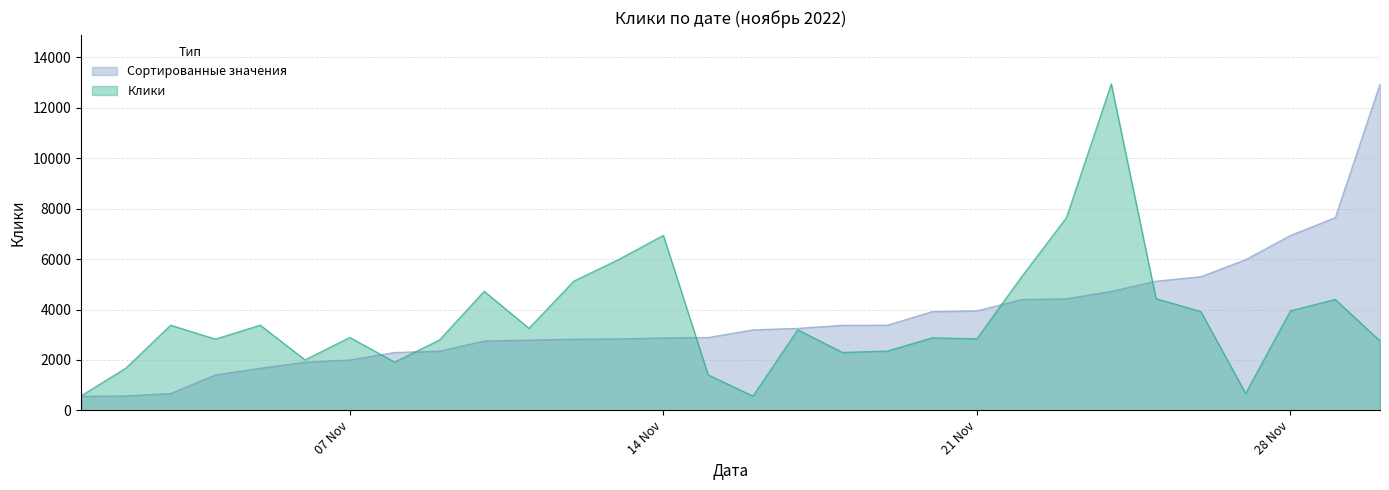

How many lines are shown in the chart?

2